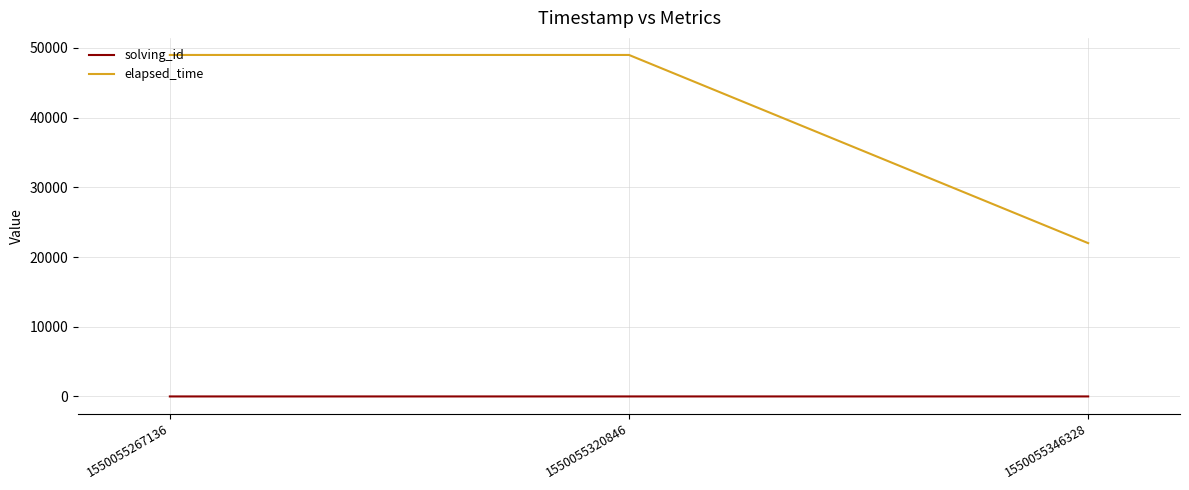

Between 1550055267136 and 1550055346328, which series saw the biggest shift?

elapsed_time